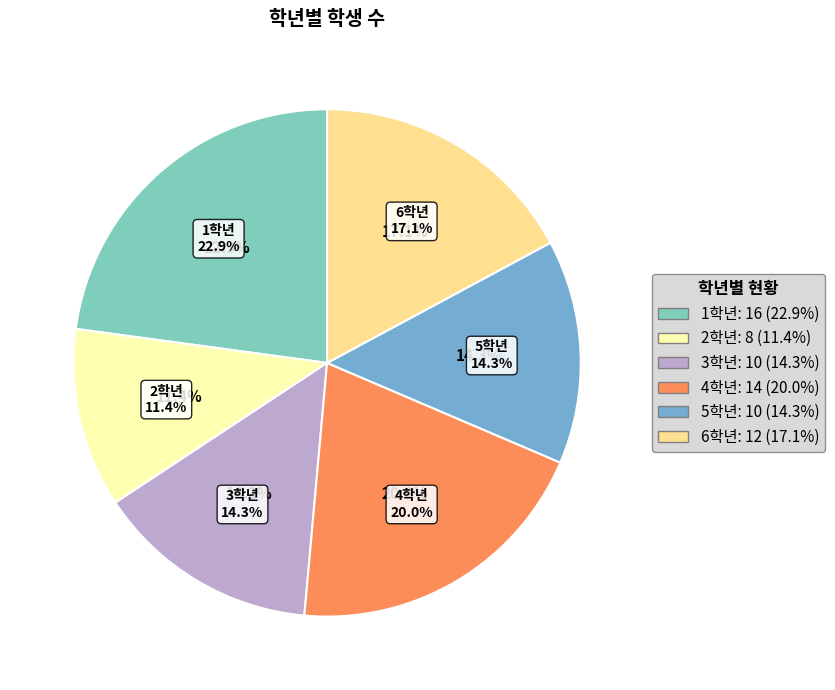

The 1학년 slice represents 15% of the pie. True or false?

False